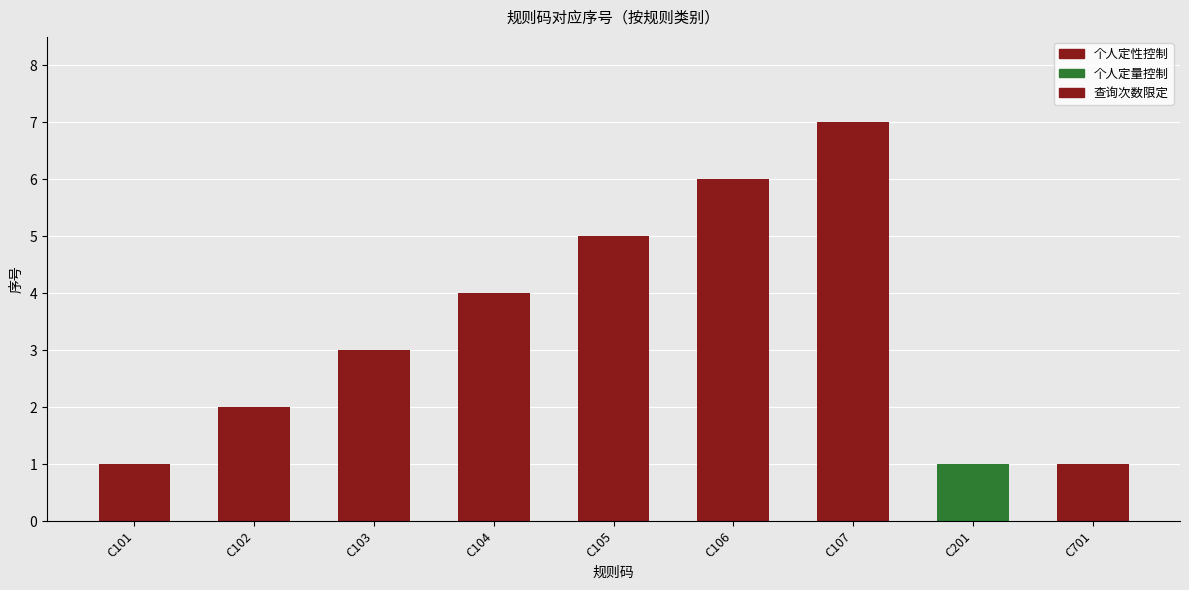

What is the greatest value displayed?

7